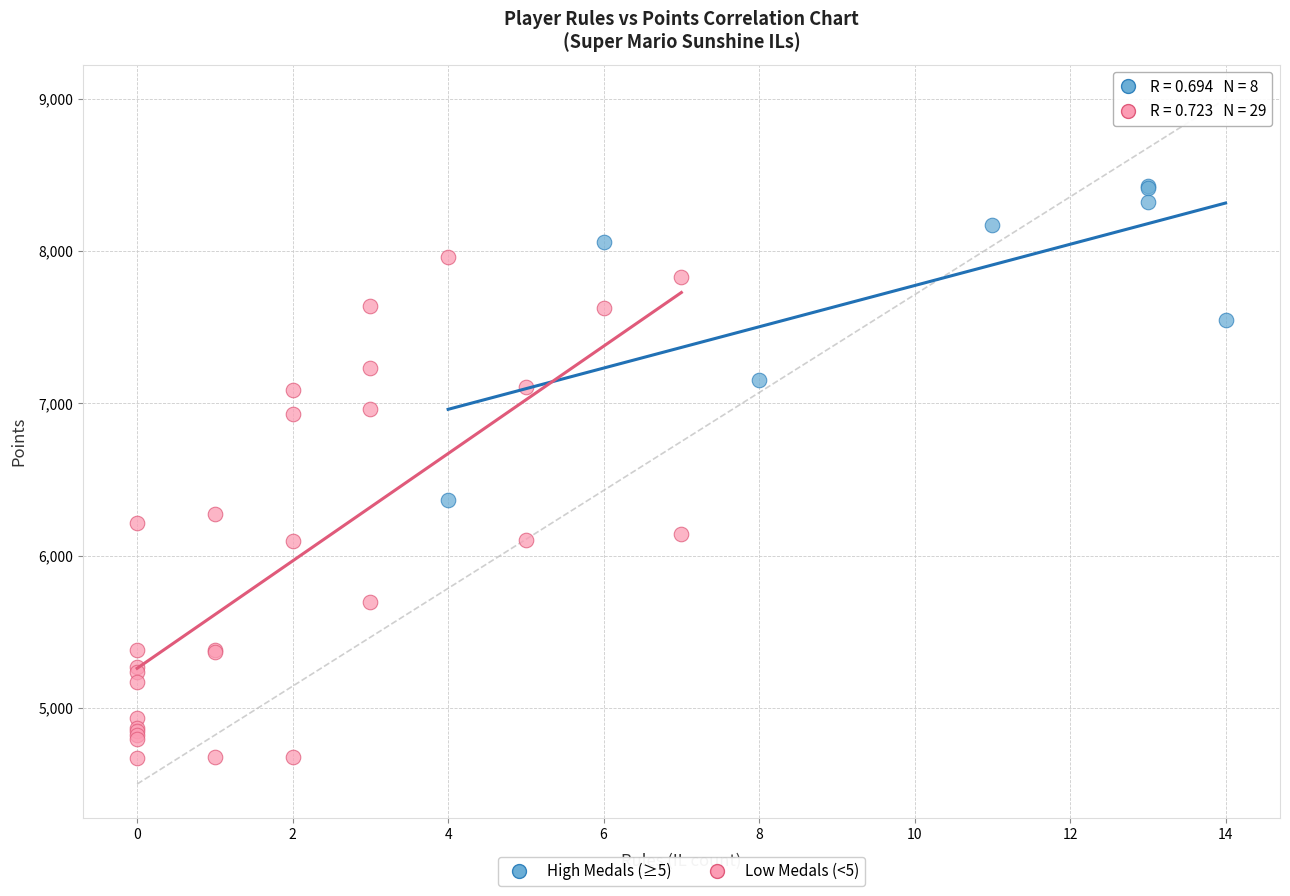

Which series has the largest Y range (max minus min)?

Low Medals (<5)